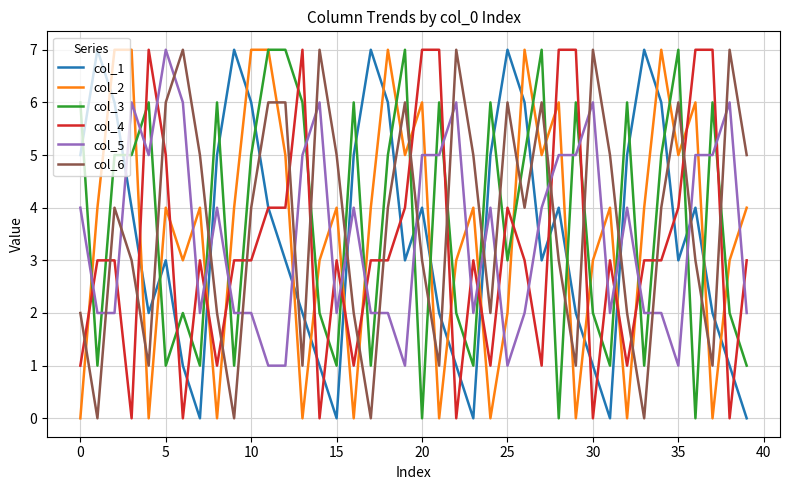

Which series ends up on top after the final intersection of col_2 and col_1?

col_2